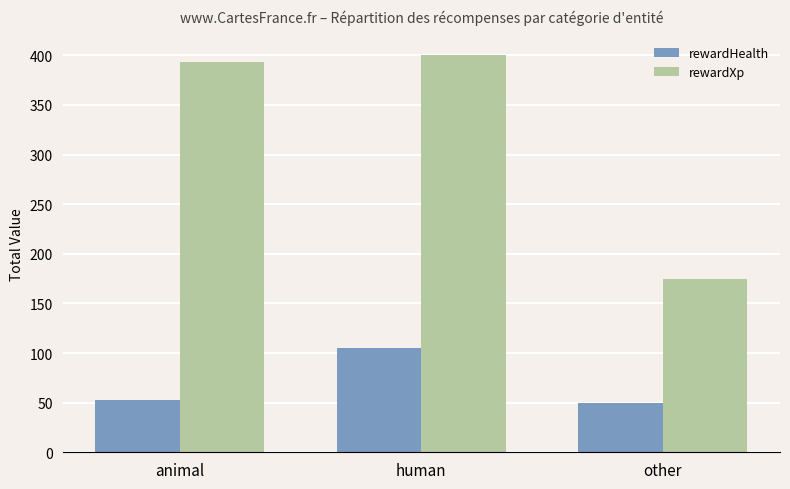

How many values in the rewardHealth series are below 53?

1